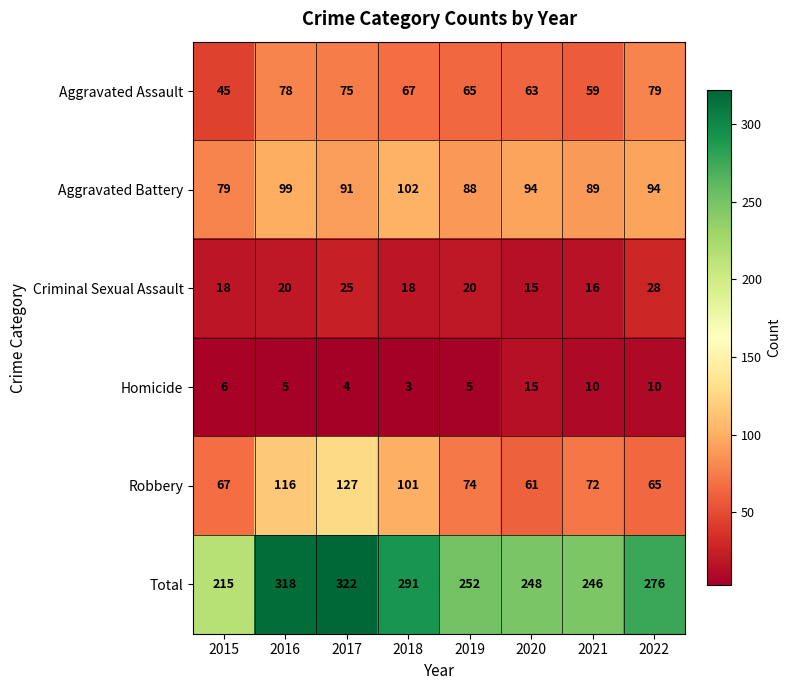

At how many categories does at least one series exceed 259?

4